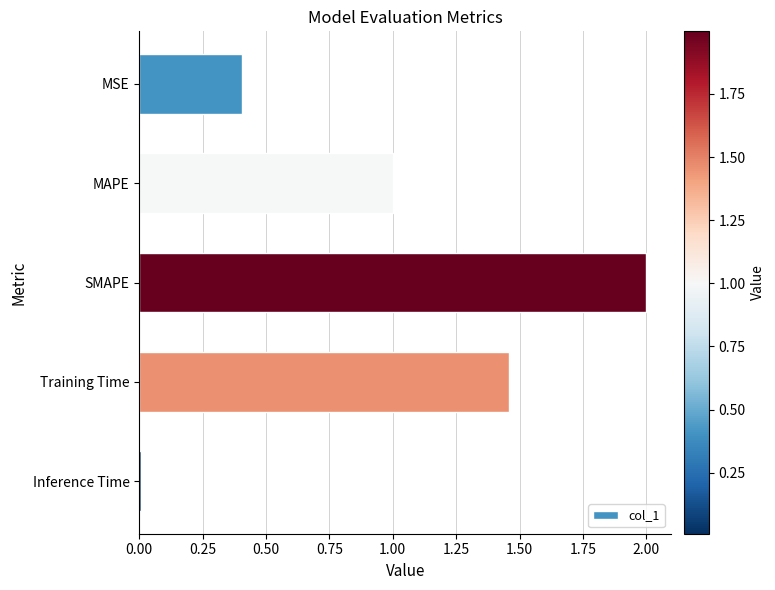

Which has a higher value, Training Time or MAPE?

Training Time